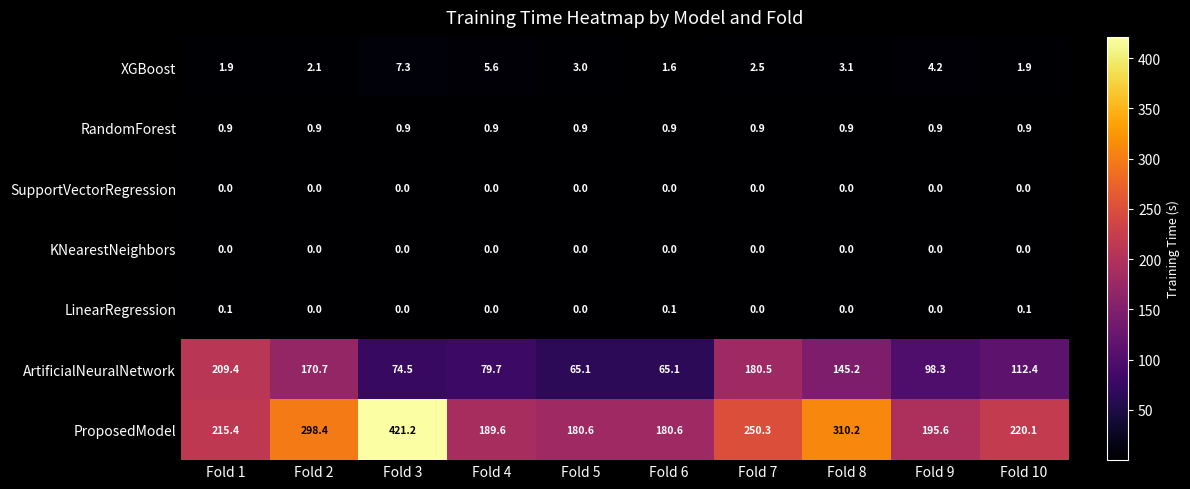

What is the total value across all series at Fold 9?

299.0